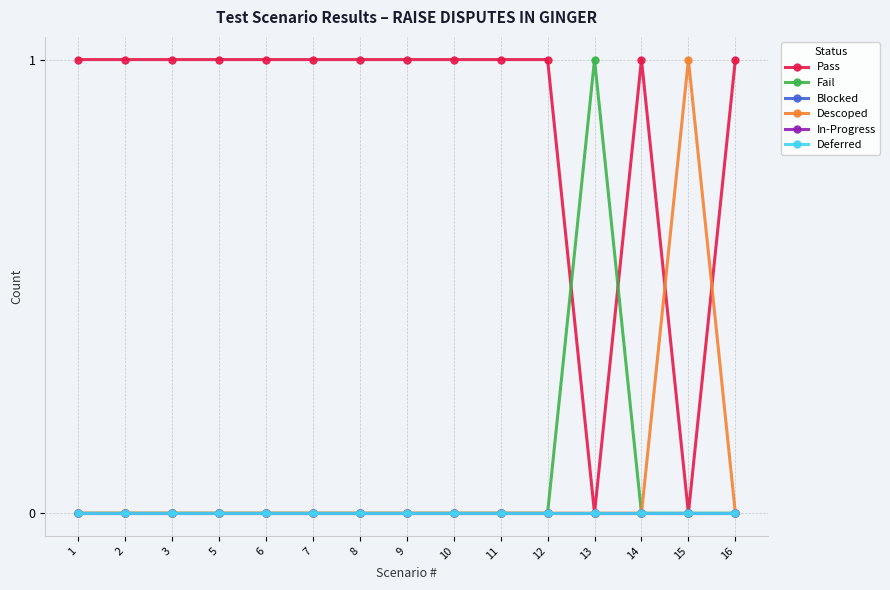

List the labels in order of Descoped value, smallest first.

1, 2, 3, 5, 6, 7, 8, 9, 10, 11, 12, 13, 14, 16, 15